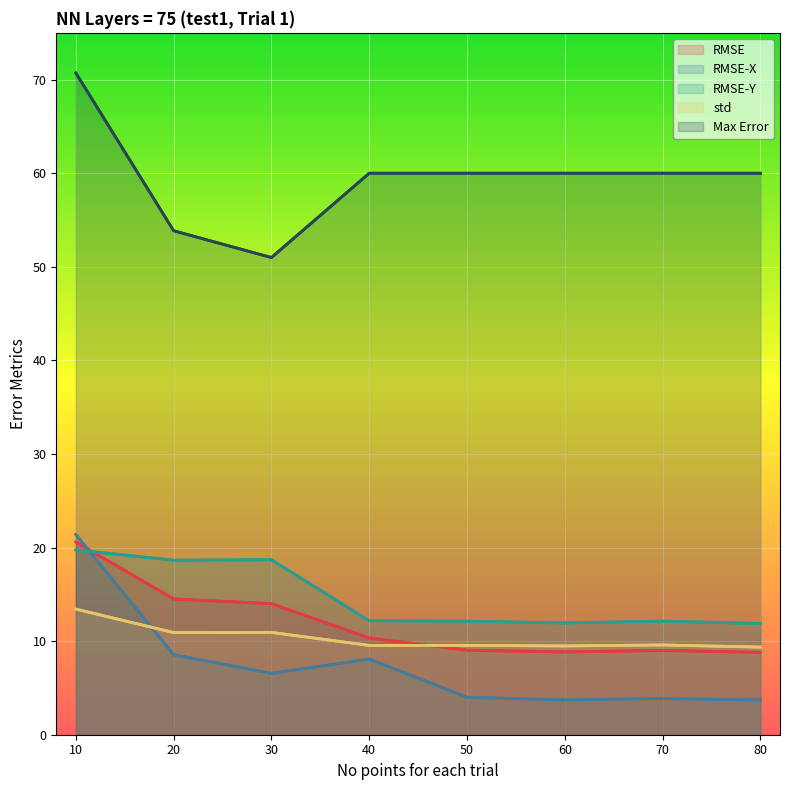

Reading left to right, extract all data points from this chart.

RMSE: 10=20.6	20=14.5	30=14.0	40=10.3	50=9.0	60=8.8	70=9.0	80=8.8
RMSE-X: 10=21.4	20=8.5	30=6.6	40=8.1	50=4.0	60=3.7	70=3.9	80=3.7
RMSE-Y: 10=19.7	20=18.7	30=18.7	40=12.2	50=12.1	60=11.9	70=12.1	80=11.9
std: 10=13.4	20=10.9	30=10.9	40=9.5	50=9.5	60=9.5	70=9.6	80=9.4
Max Error: 10=70.7	20=53.9	30=51.0	40=60.0	50=60.0	60=60.0	70=60.0	80=60.0